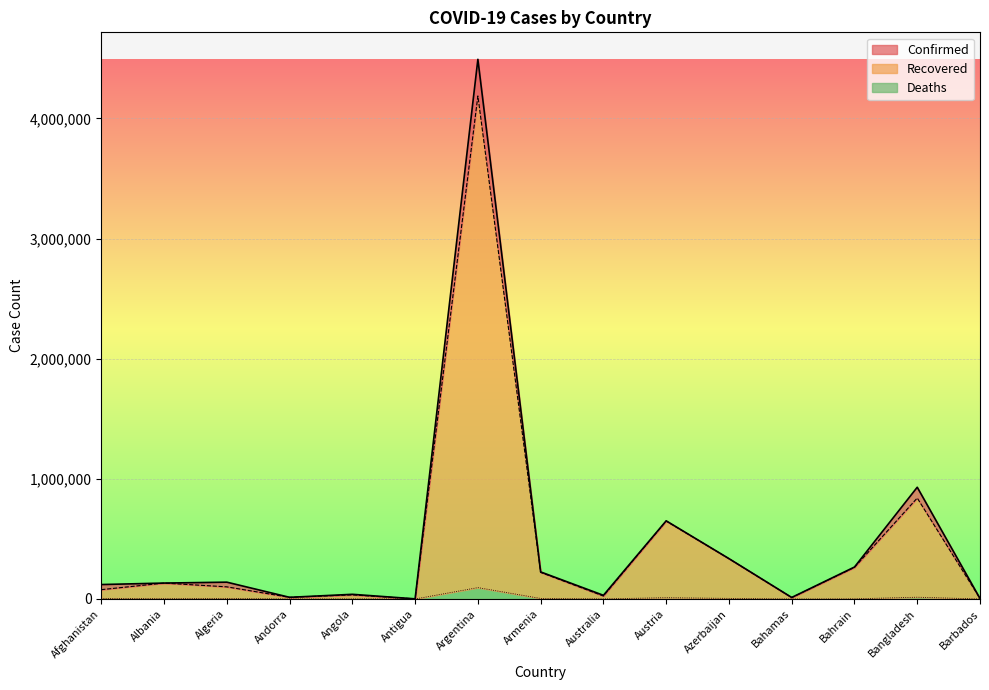

In Recovered (line), how many points are lower than both neighbors (excluding endpoints)?

4